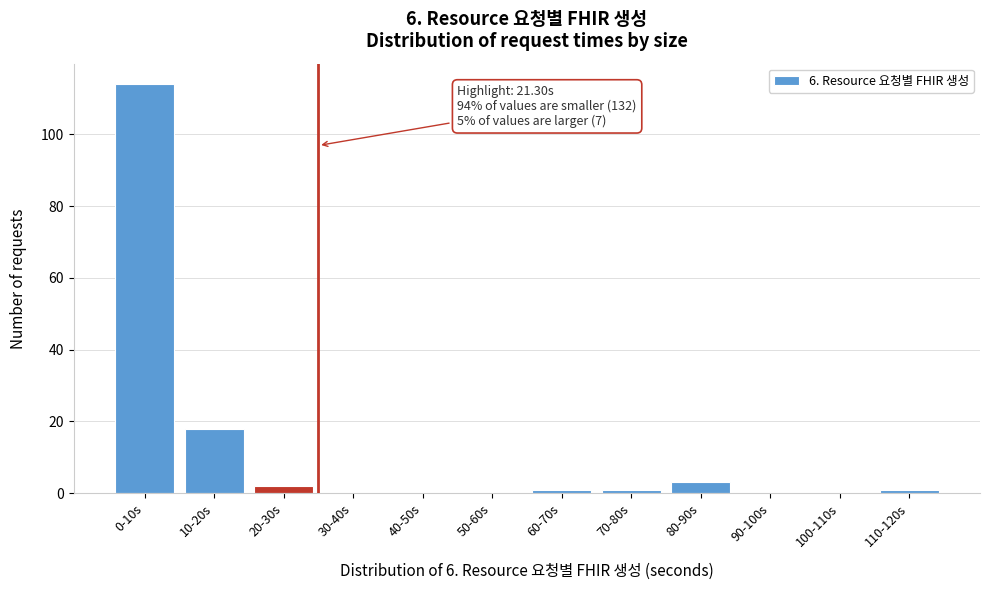

Reading right to left, what are all the values shown in this chart?

110-120s=1	100-110s=0	90-100s=0	80-90s=3	70-80s=1	60-70s=1	50-60s=0	40-50s=0	30-40s=0	20-30s=2	10-20s=18	0-10s=114